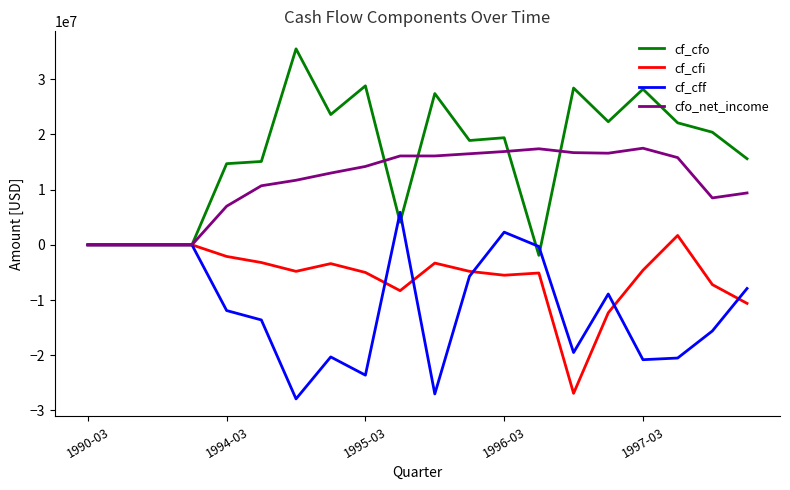

Rank the series by their average value, from highest to lowest.

cf_cfo, cfo_net_income, cf_cfi, cf_cff